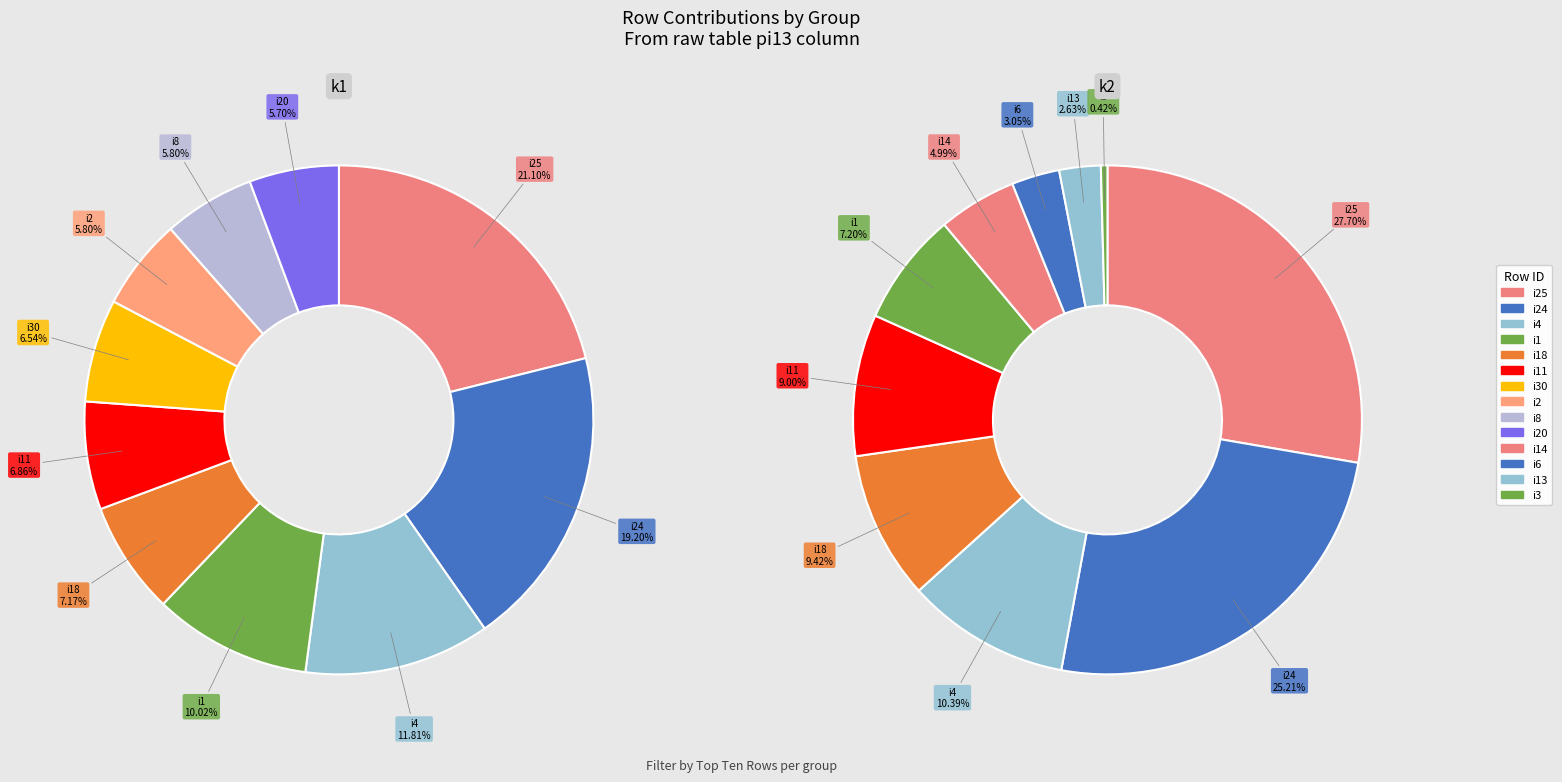

Does i1 represent more than half of the total?

No